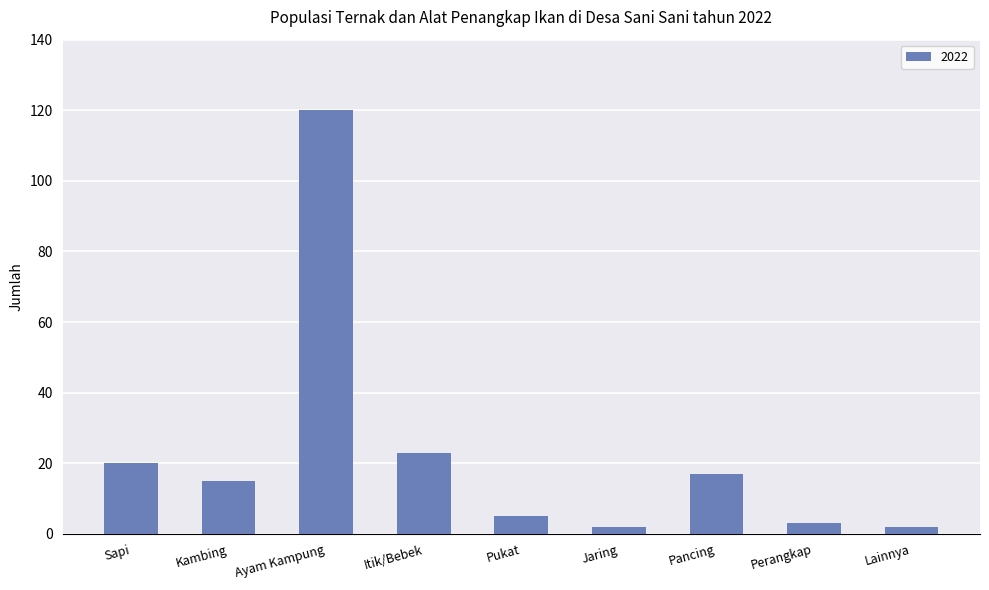

What position from the left is Pukat?

5